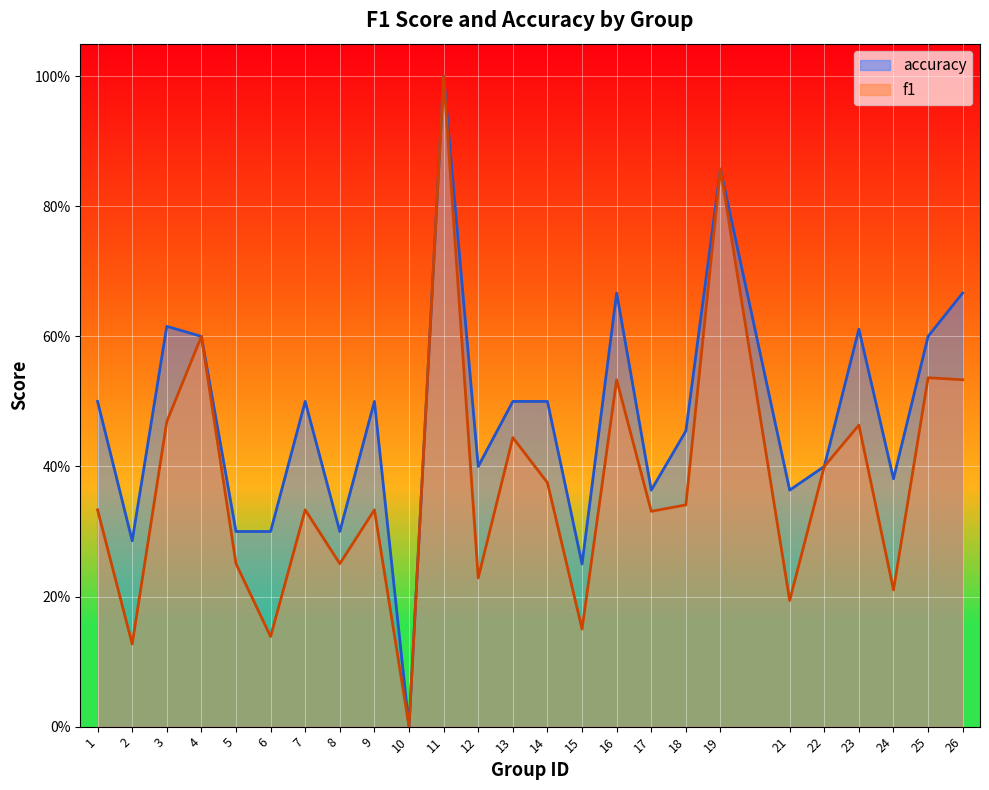

What is the difference between the maximum and minimum values in the accuracy series?

1.0